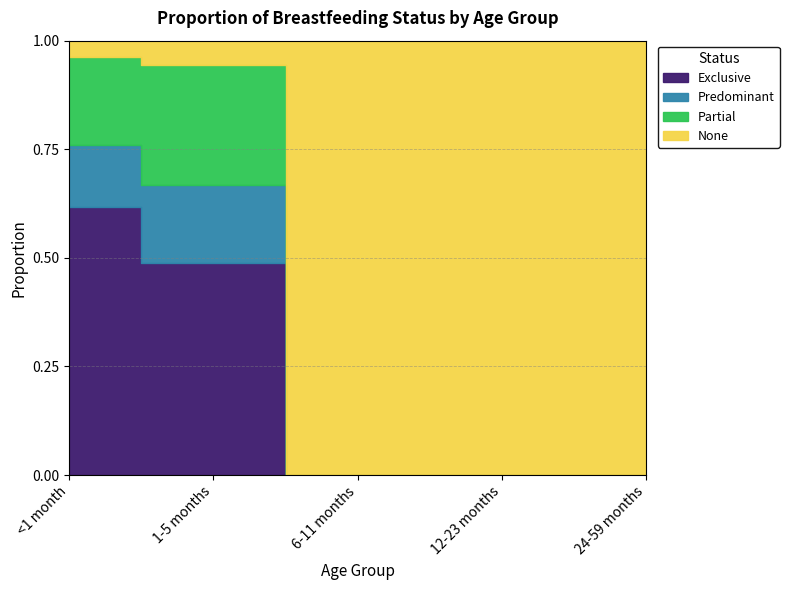

What are all the series names shown in the legend?

Exclusive, Predominant, Partial, None